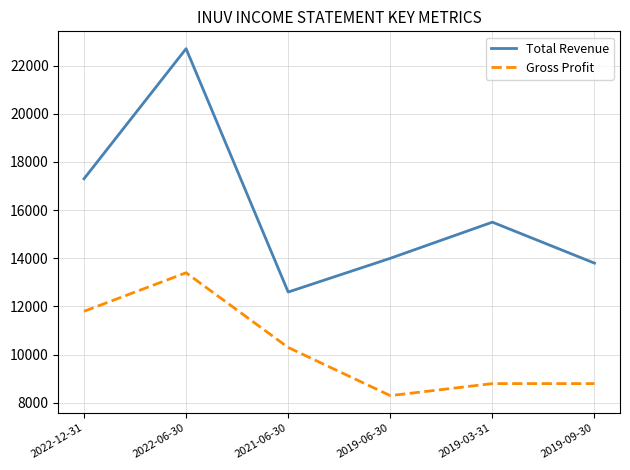

Which series has the largest range (max minus min)?

Total Revenue